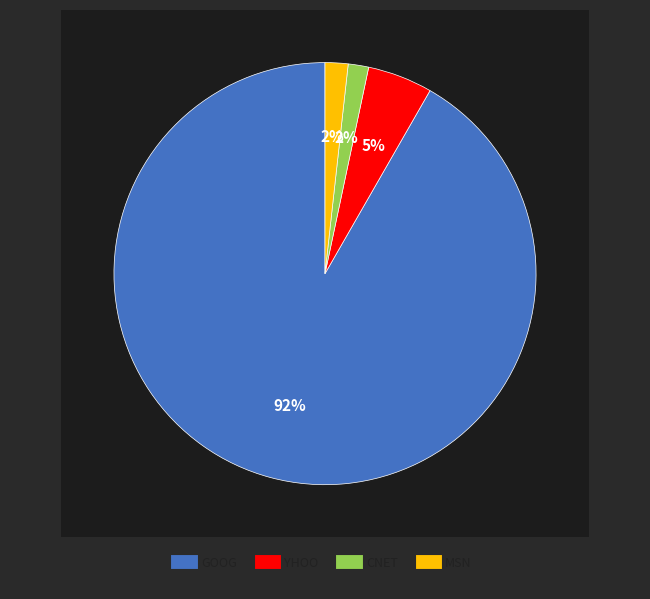

Rank the categories by value from highest to lowest.

GOOG, YHOO, MSN, CNET